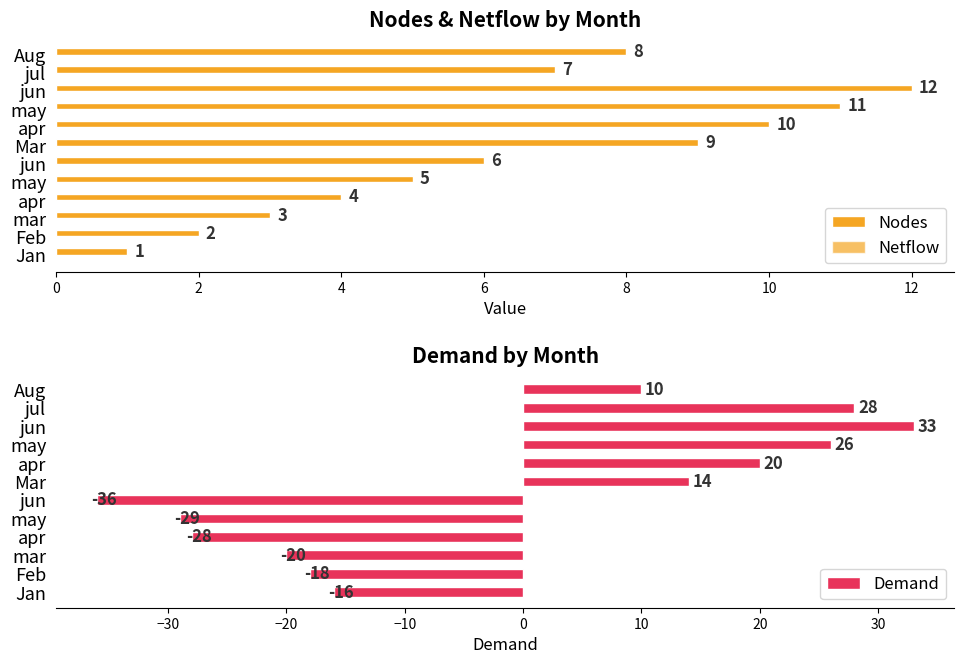

What is the sum of all Demand values?

-16